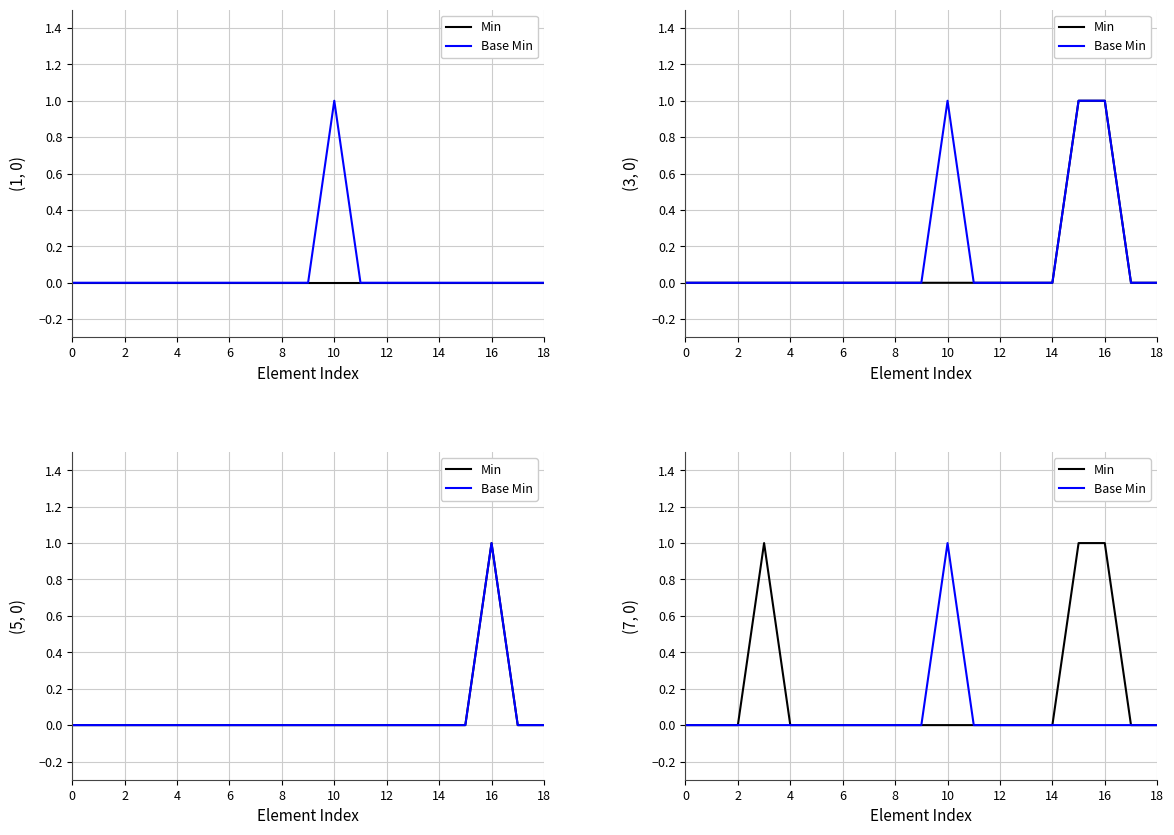

The value of Min at 10 is 0. True or false?

True